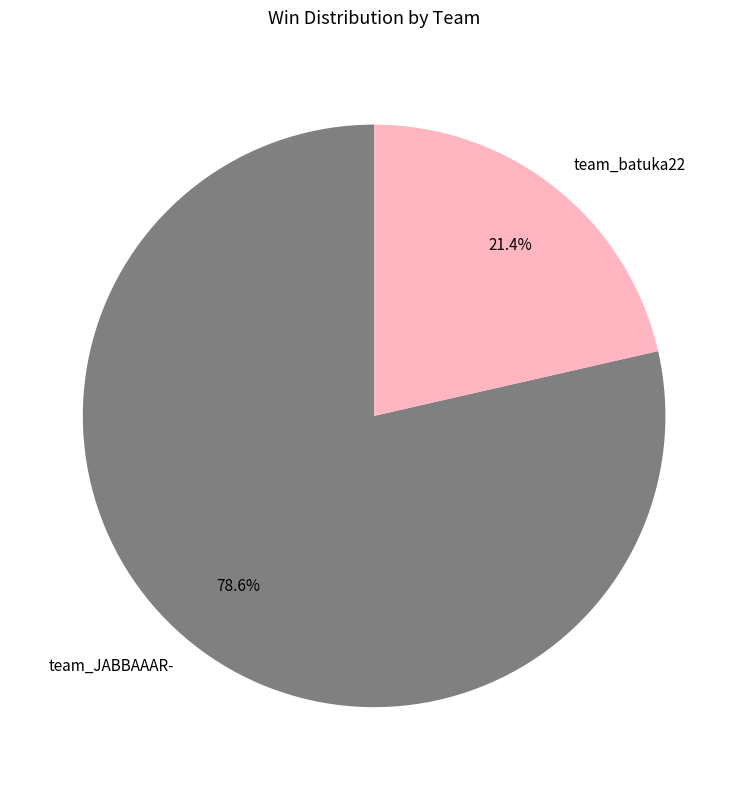

How many segments does this pie chart have?

2